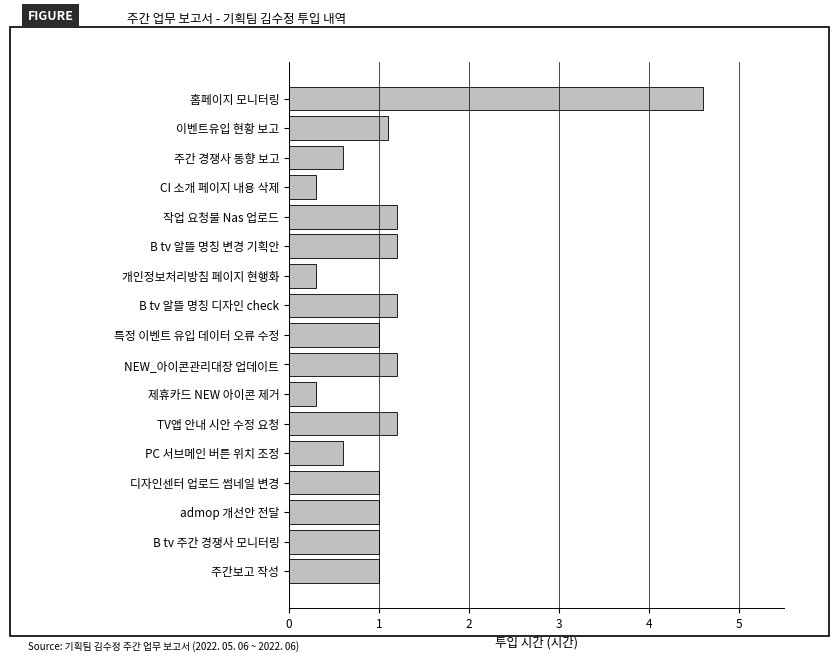

The chart shows a value of 1.9 at TV앱 안내 시안 수정 요청. True or false?

False